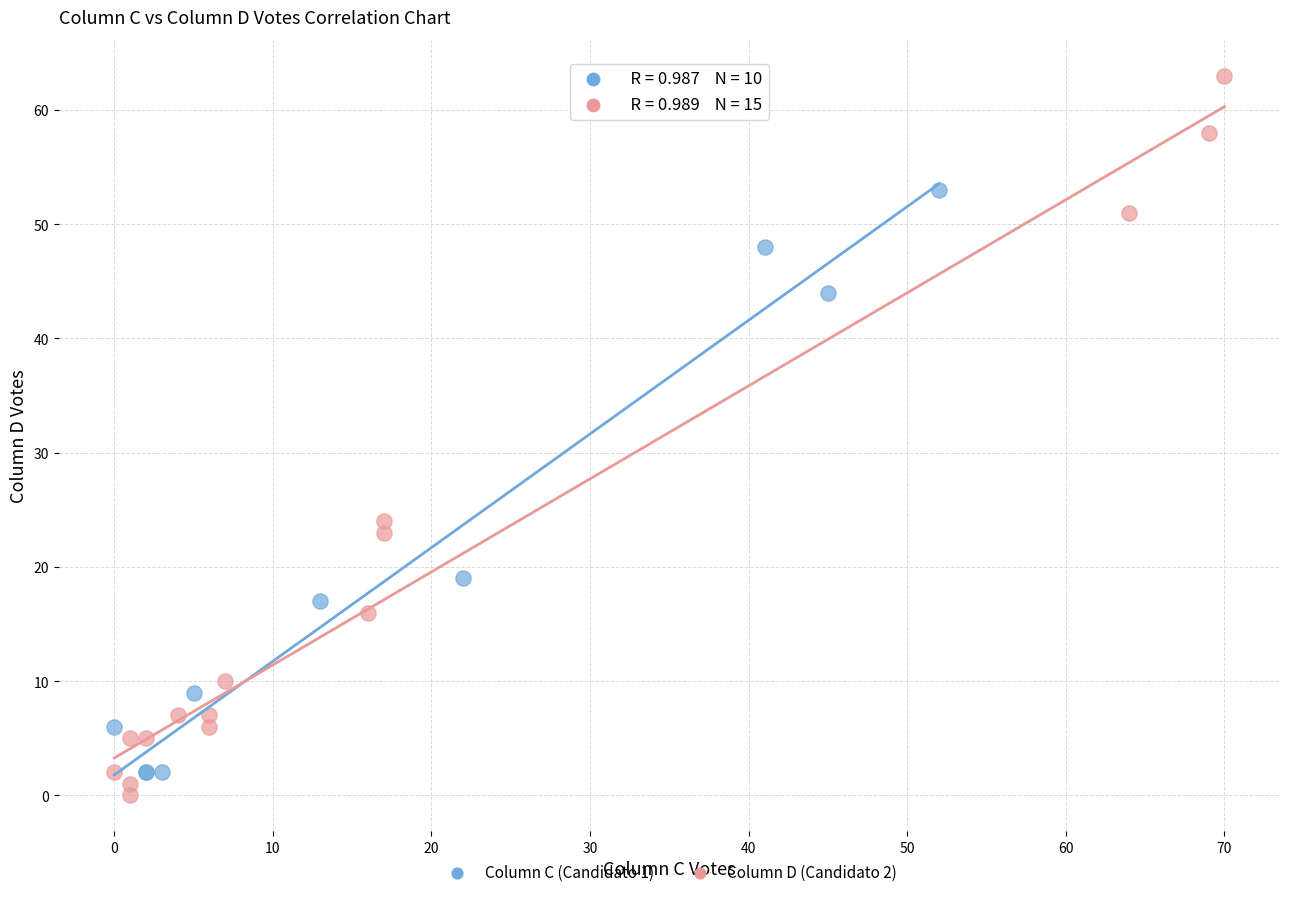

Which series reaches the maximum Y coordinate?

Column D (Candidato 2)